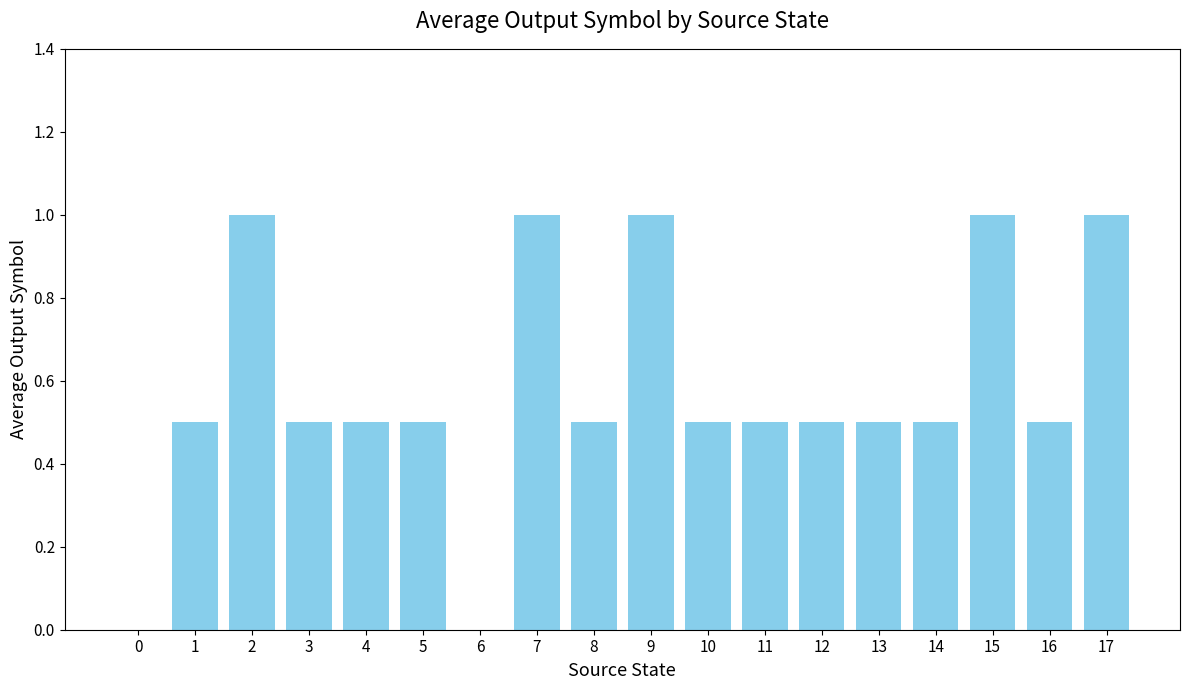

What is the sum of the values at 1 and 5?

1.0